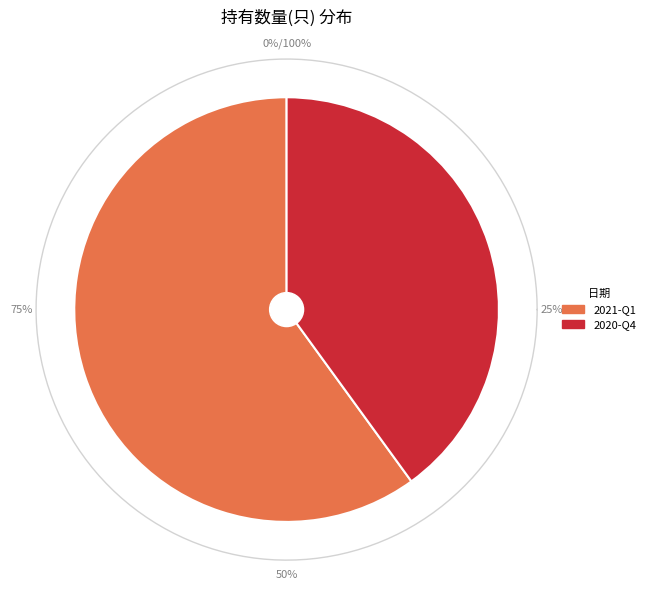

Combined, what portion of the pie is 2021-Q1 and 2020-Q4?

100.0%